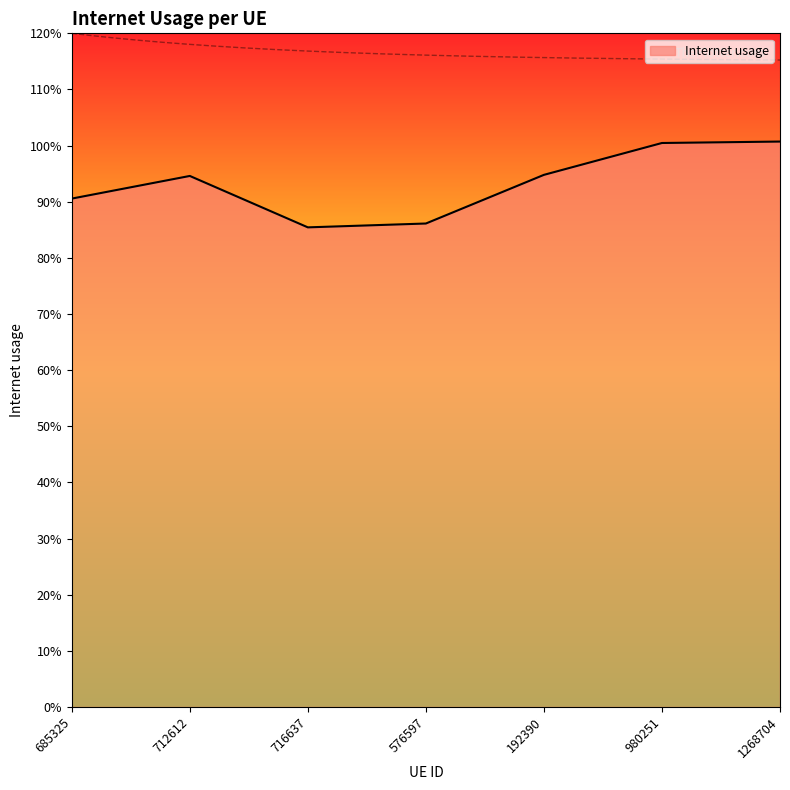

List the labels in order of value, smallest first.

716637, 576597, 685325, 712612, 192390, 980251, 1268704